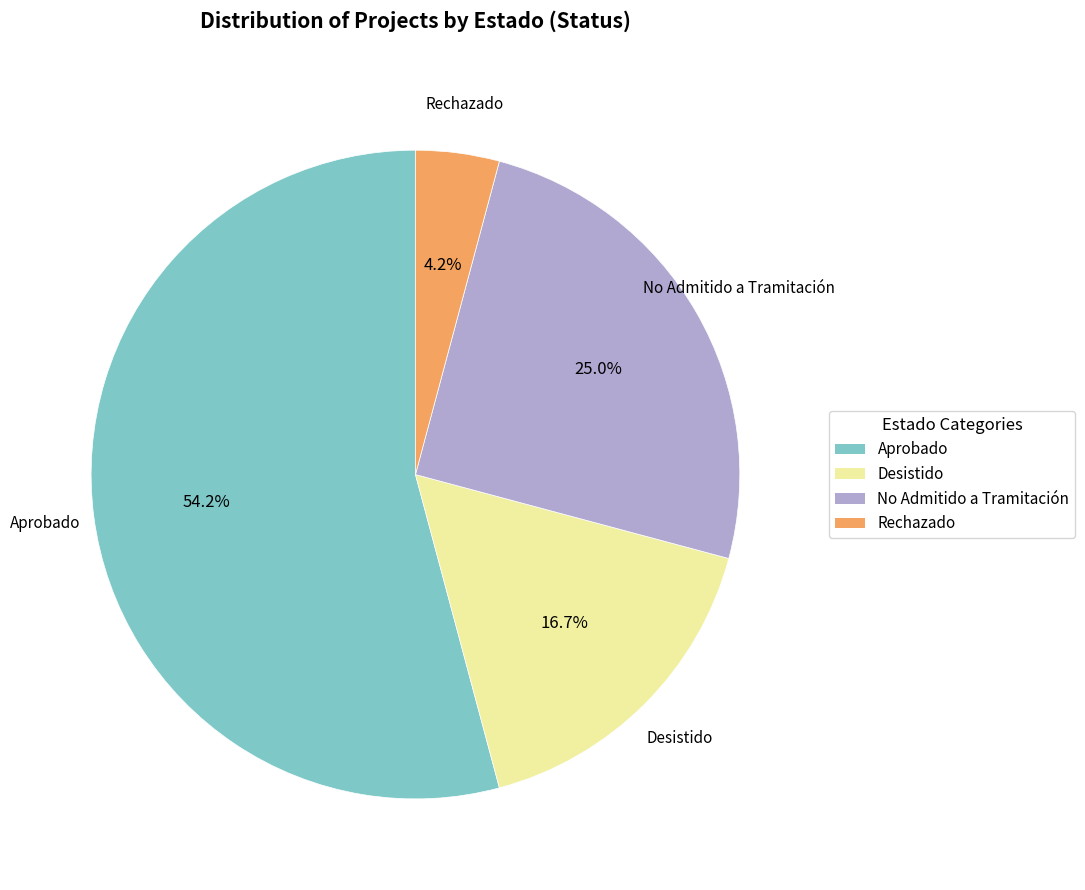

Is there a majority slice in this chart?

Yes